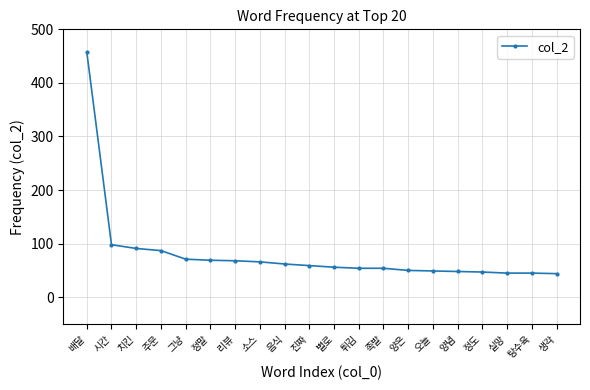

The value at 음식 is 38. True or false?

False